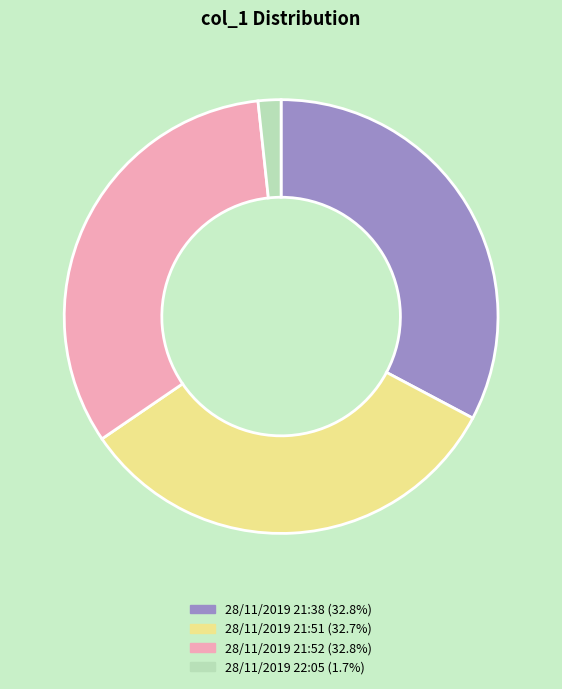

Is there any slice that represents more than half of the pie?

No